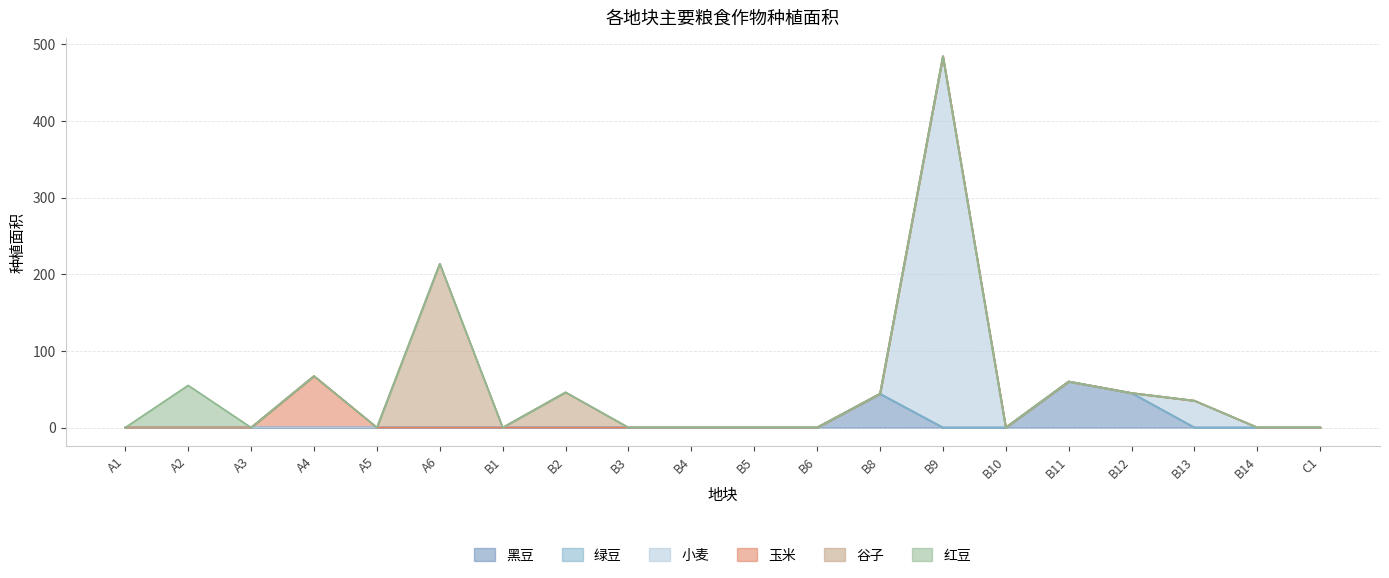

Which category has the highest value across all series?

B9